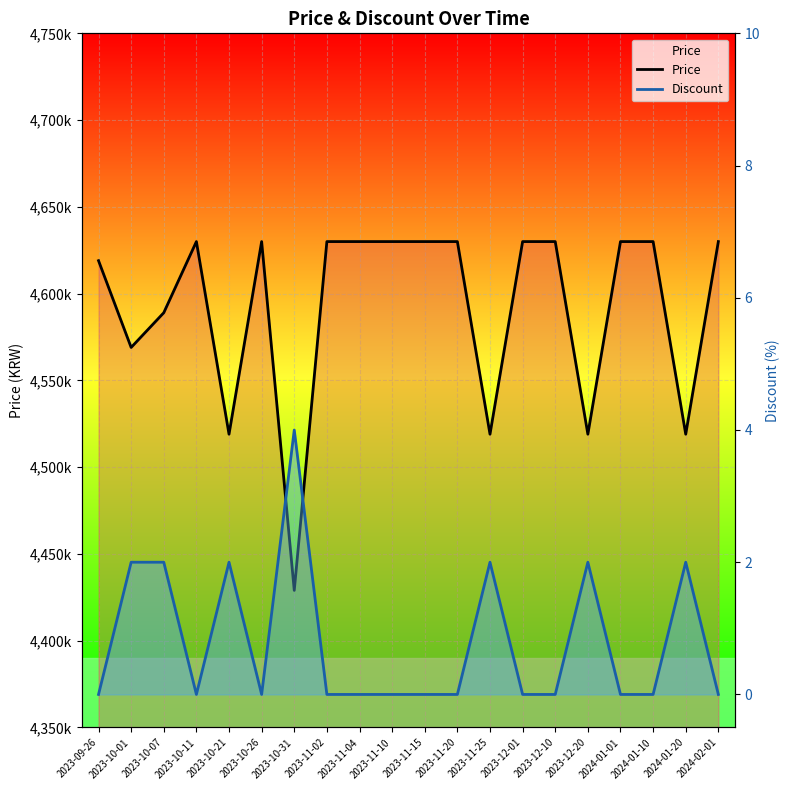

At which category does the chart reach its minimum across all series?

2023-09-26